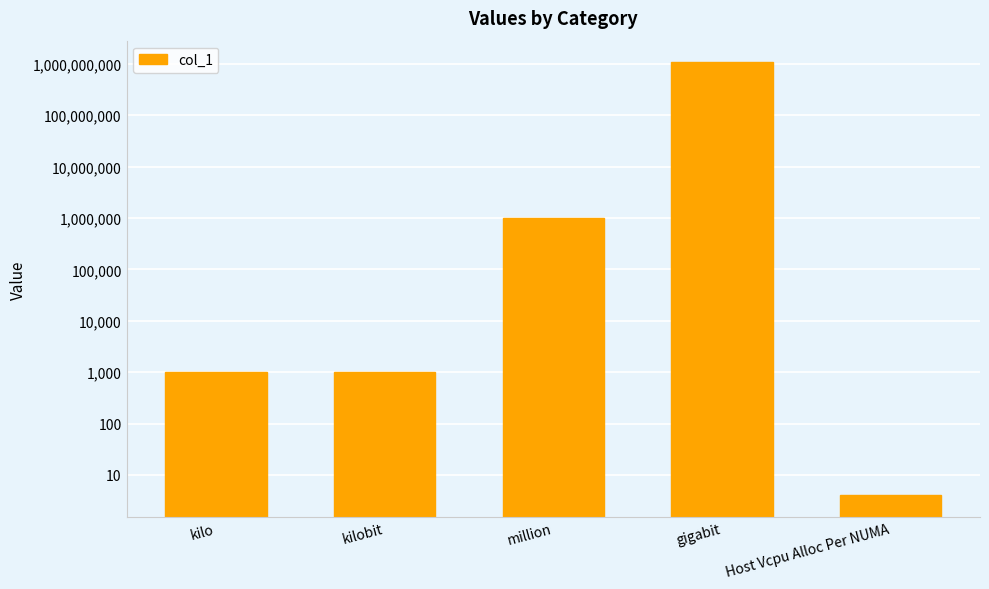

List the labels in order of value, smallest first.

Host Vcpu Alloc Per NUMA, kilo, kilobit, million, gigabit